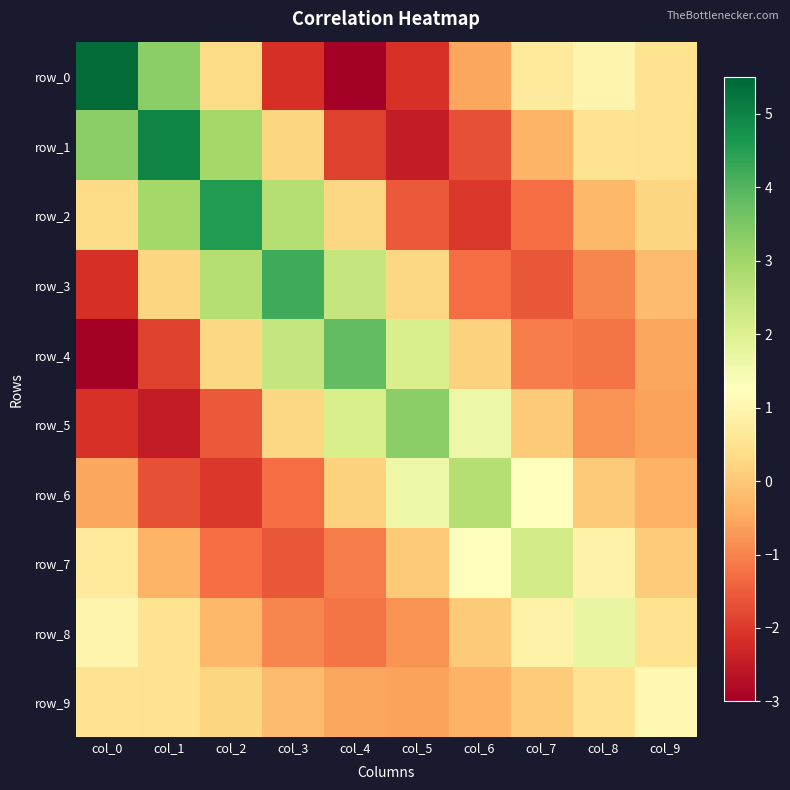

What is the difference between the highest and lowest values at col_1?

7.5